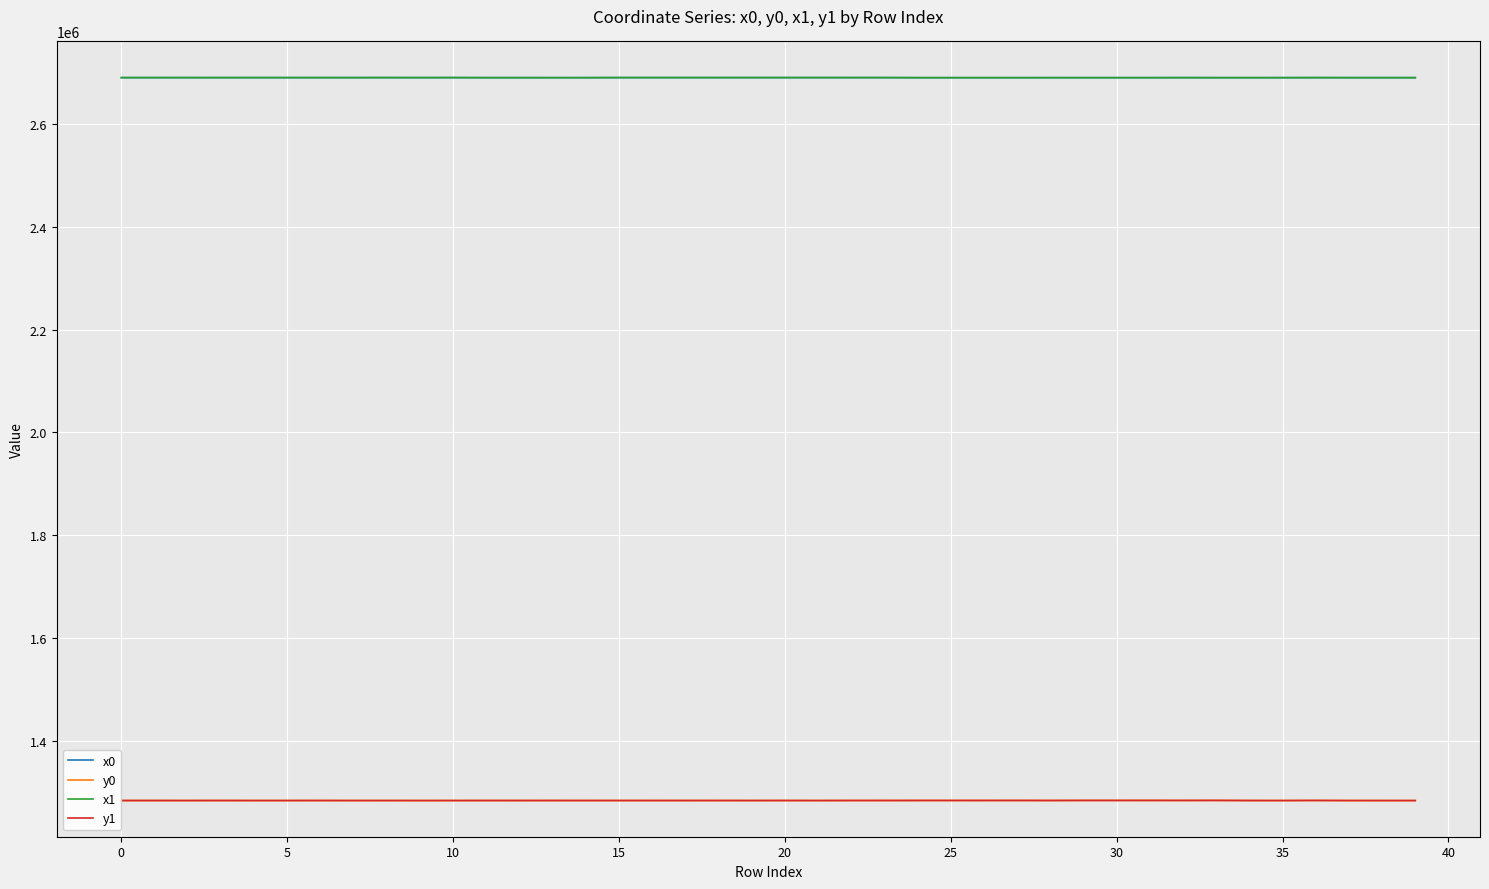

What is the maximum value for x0?

2690445.2